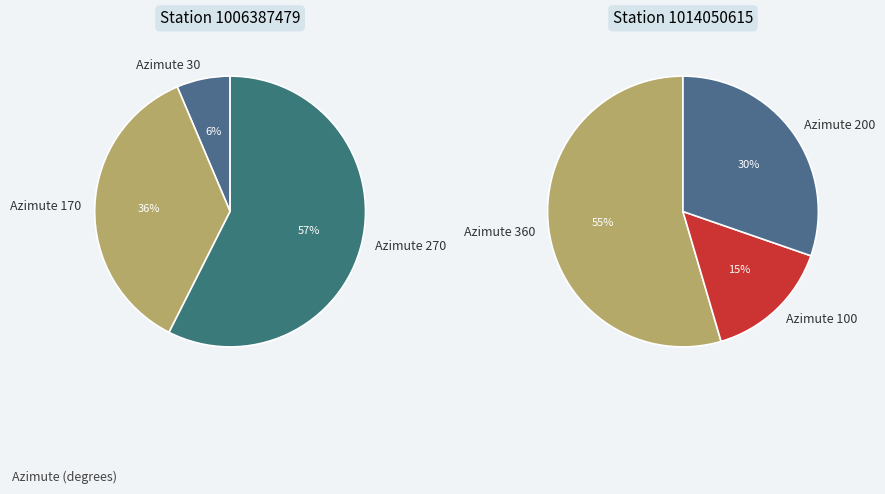

Which category has the smallest portion of the pie?

Azimute 30